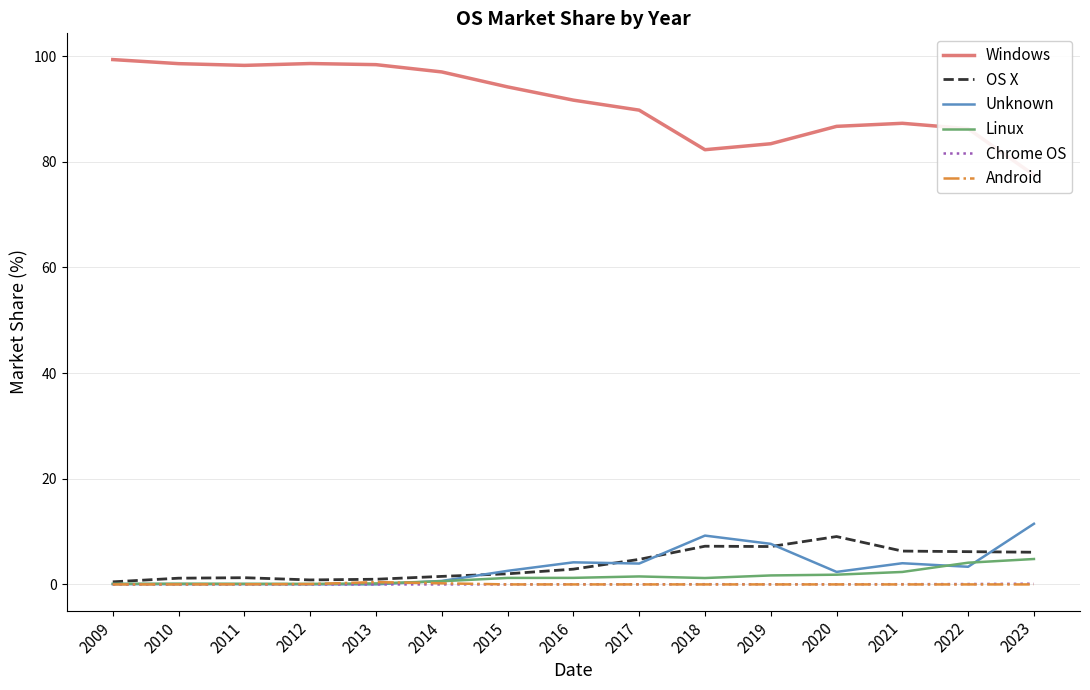

Rank the series by their maximum value, from lowest to highest.

Chrome OS, Android, Linux, OS X, Unknown, Windows